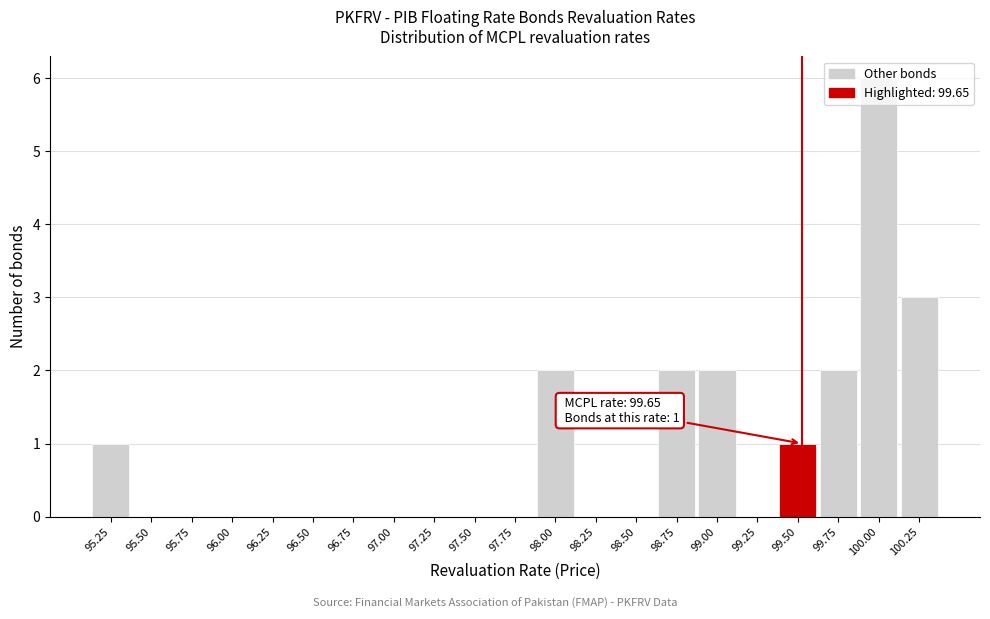

What is the sum of the values at 99.75 and 100.25?

5